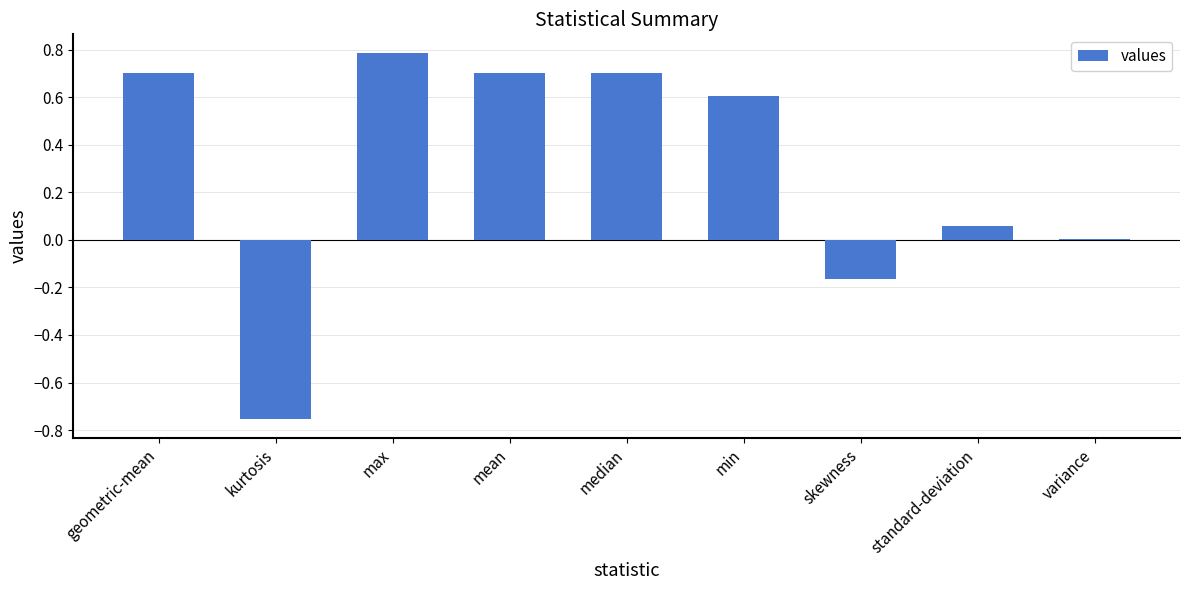

What is the greatest value displayed?

0.8